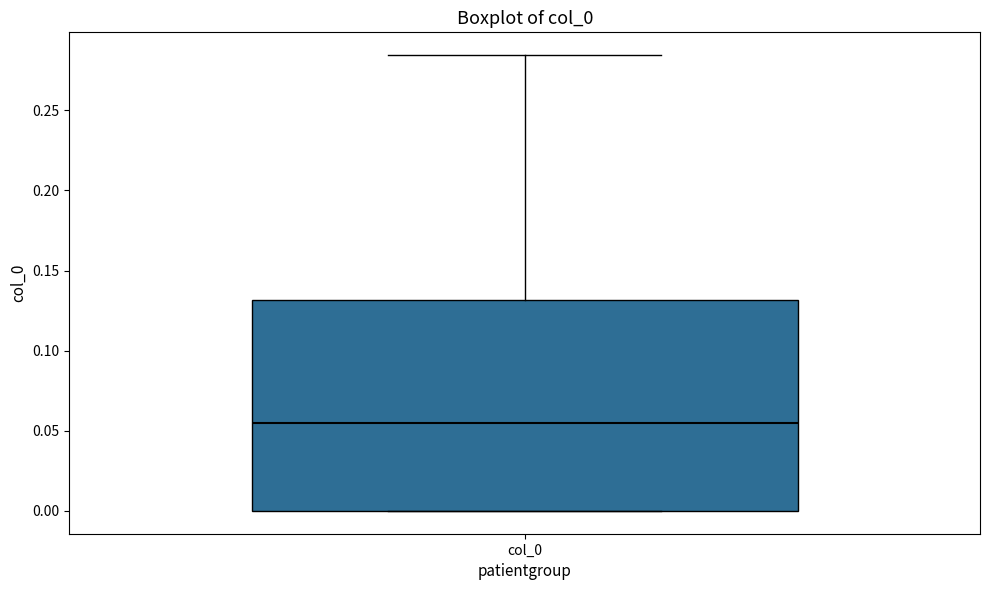

Read this box plot against the y-axis: the position of the median line, the range covered by the box, and the ends of both whiskers. The values are not printed on the chart, so give them approximately, as read against the axis.

median 0.055, box 0.000 to 0.130, whiskers 0.000 to 0.285